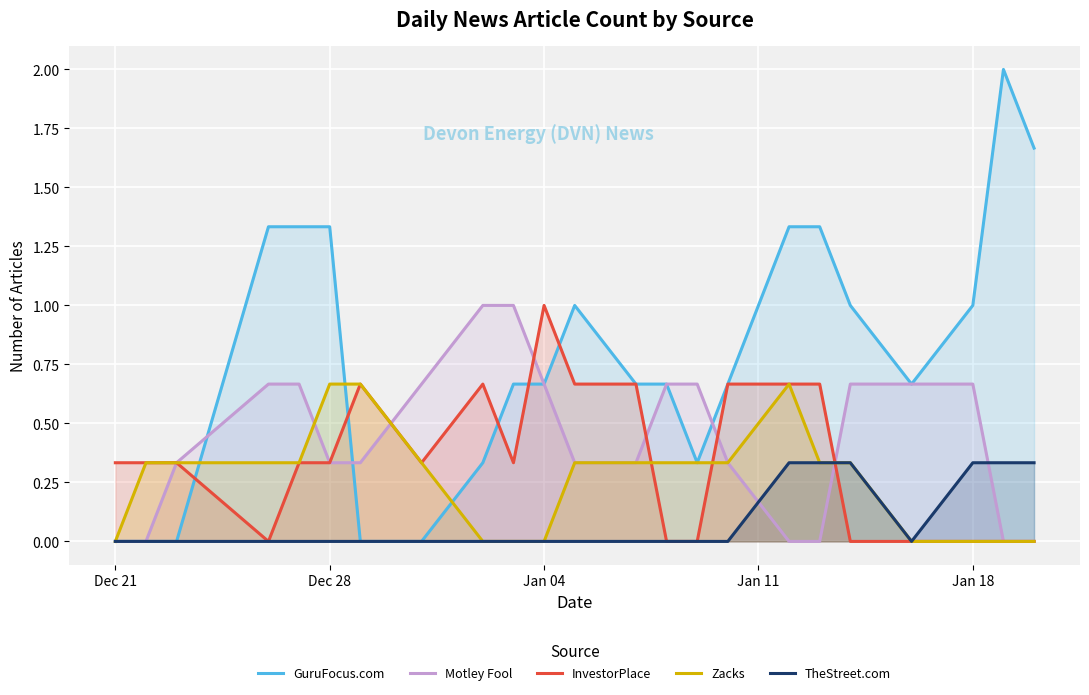

Which series has the widest spread of values?

GuruFocus.com